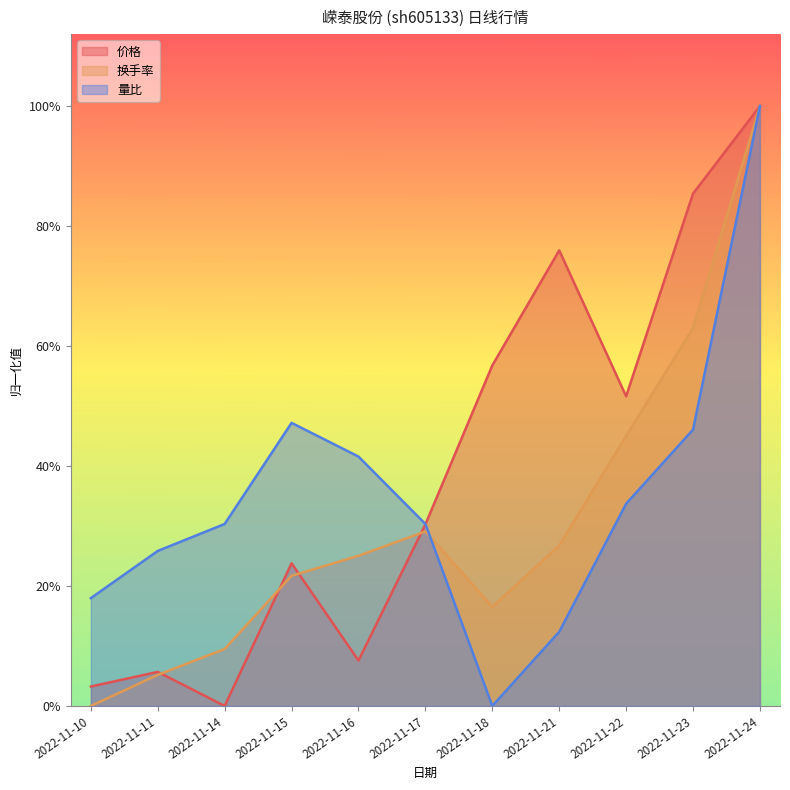

How many times do 量比 and 价格 cross each other?

1